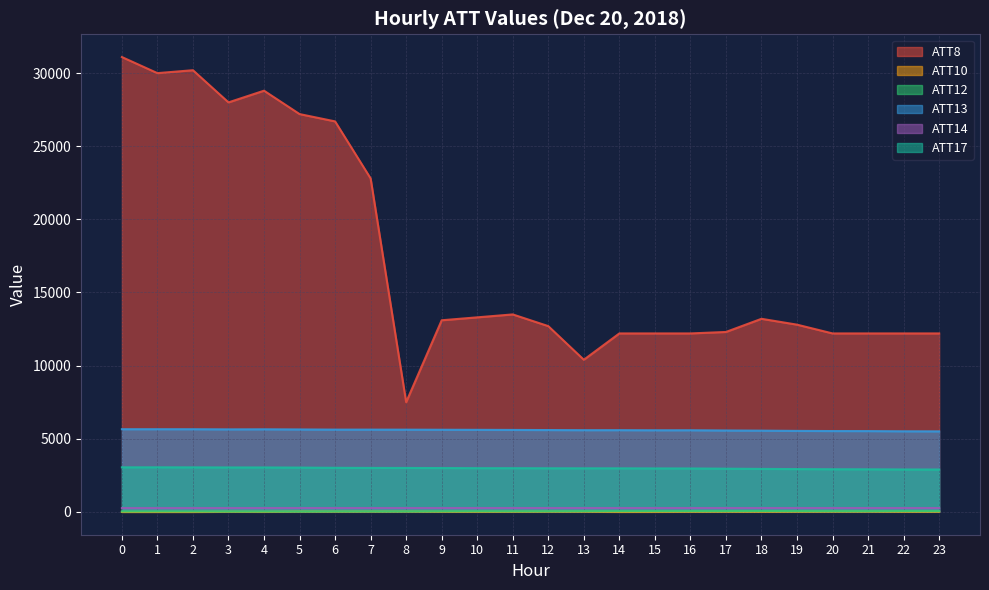

Is the value of ATT13 at 8 greater than the value of ATT10 at 16?

Yes